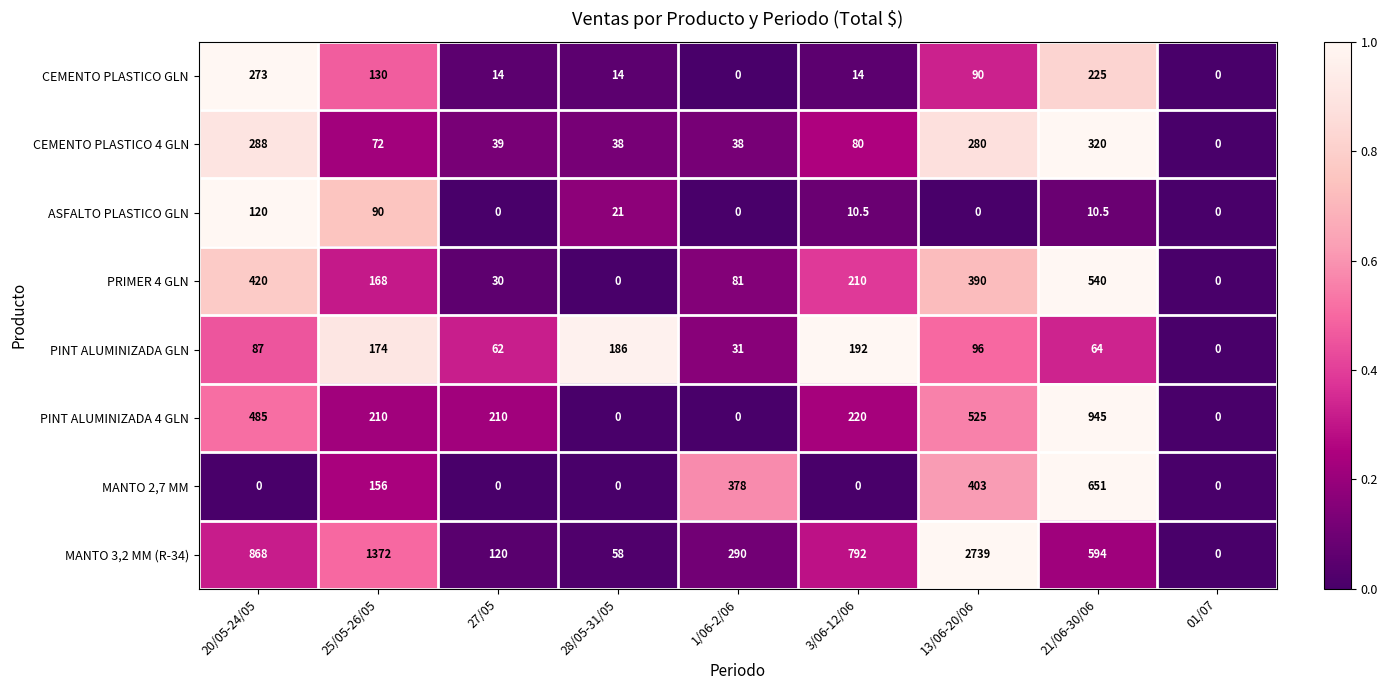

What is the difference between the maximum and second lowest values in the PINT ALUMINIZADA GLN series?

161.0